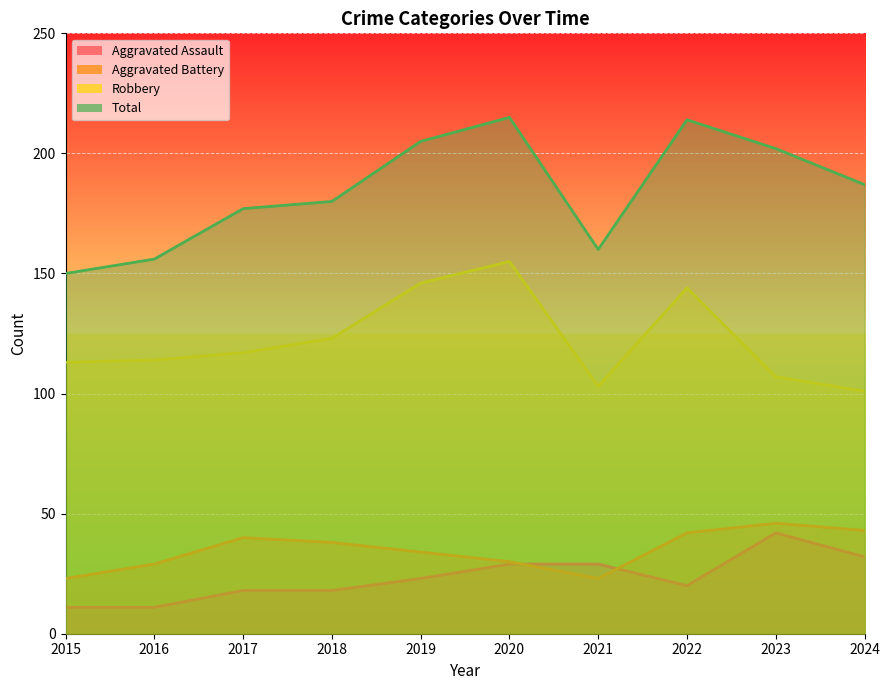

Where is Aggravated Assault nearest to the value 26?

2019